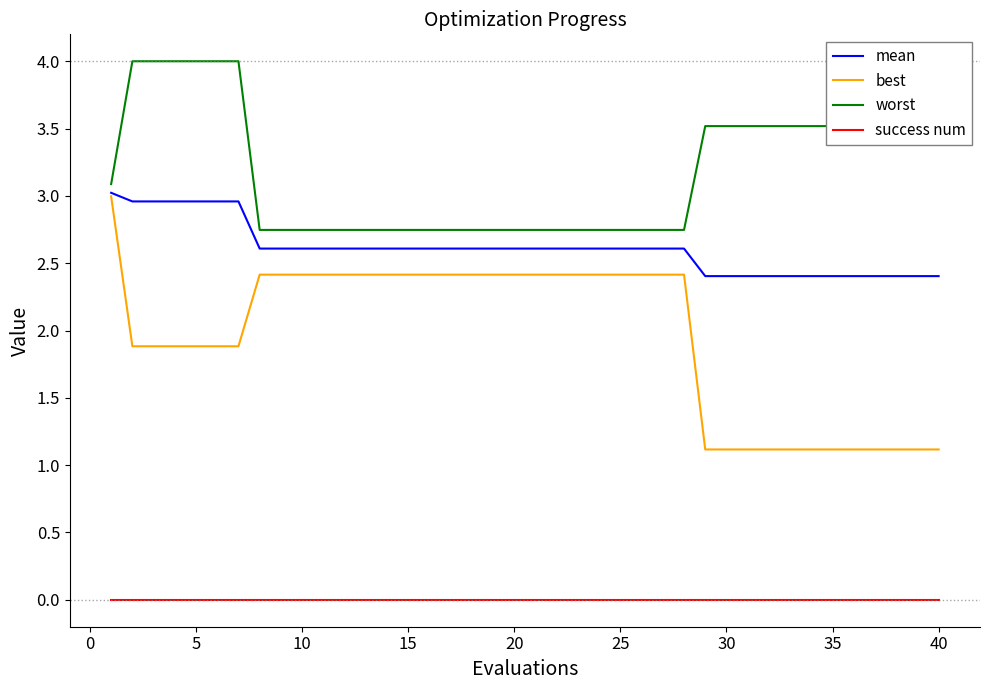

True or false: worst and best cross at least once.

False